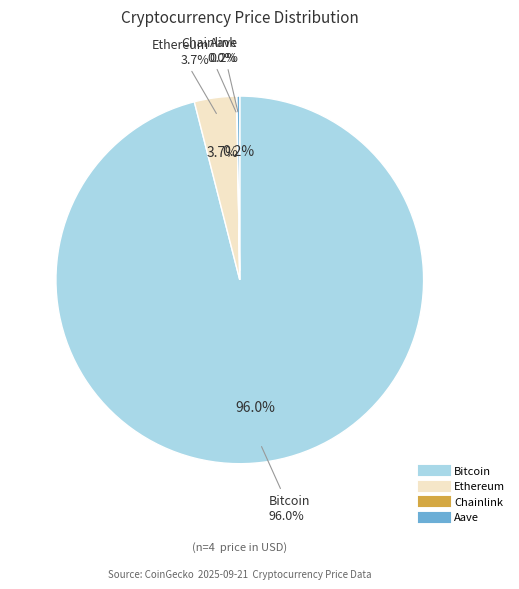

How many slices are in this pie chart?

4